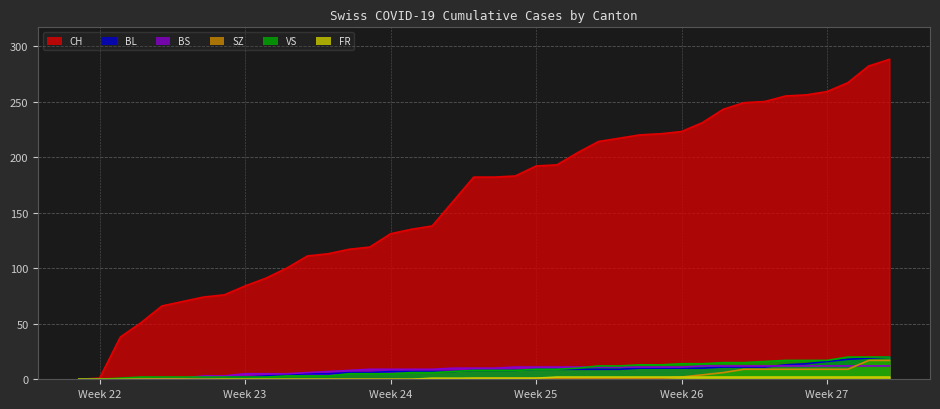

True or false: CH and FR cross at least once.

False